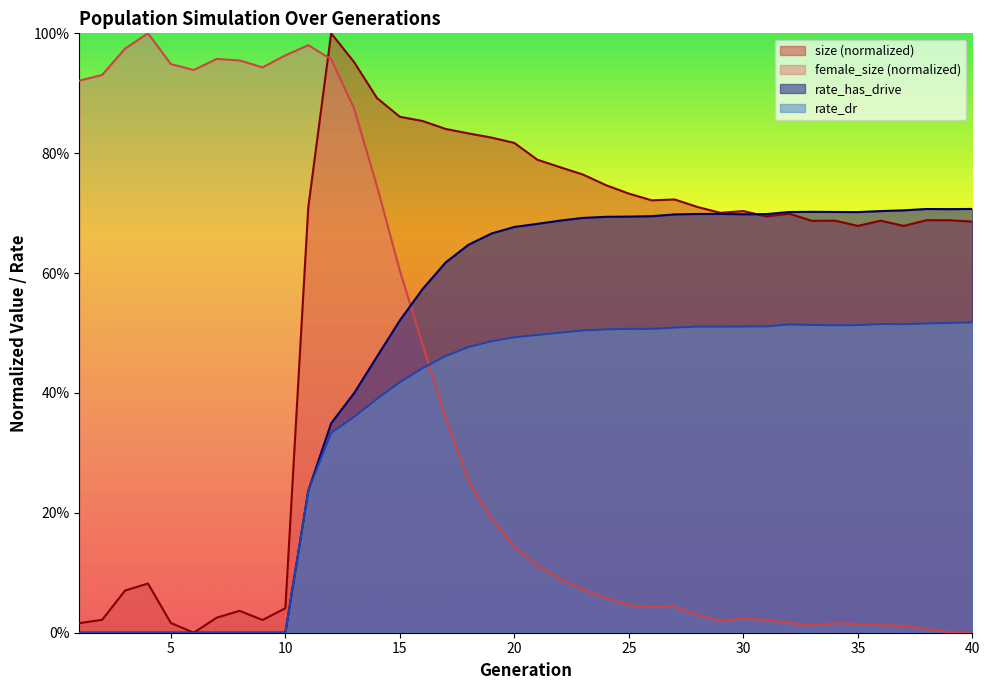

Rank the series at 15 from lowest to highest value.

rate_dr, rate_has_drive, female_size (normalized), size (normalized)